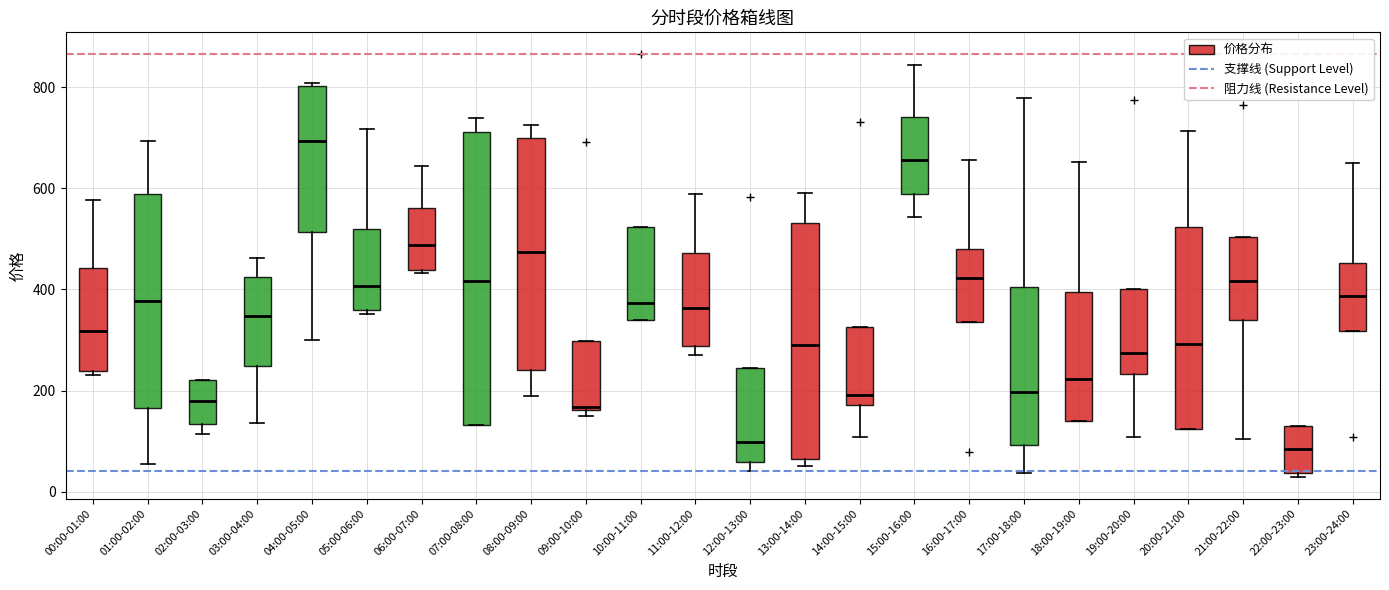

Comparing the boxes themselves (not the whiskers), which one is the tallest?

07:00-08:00